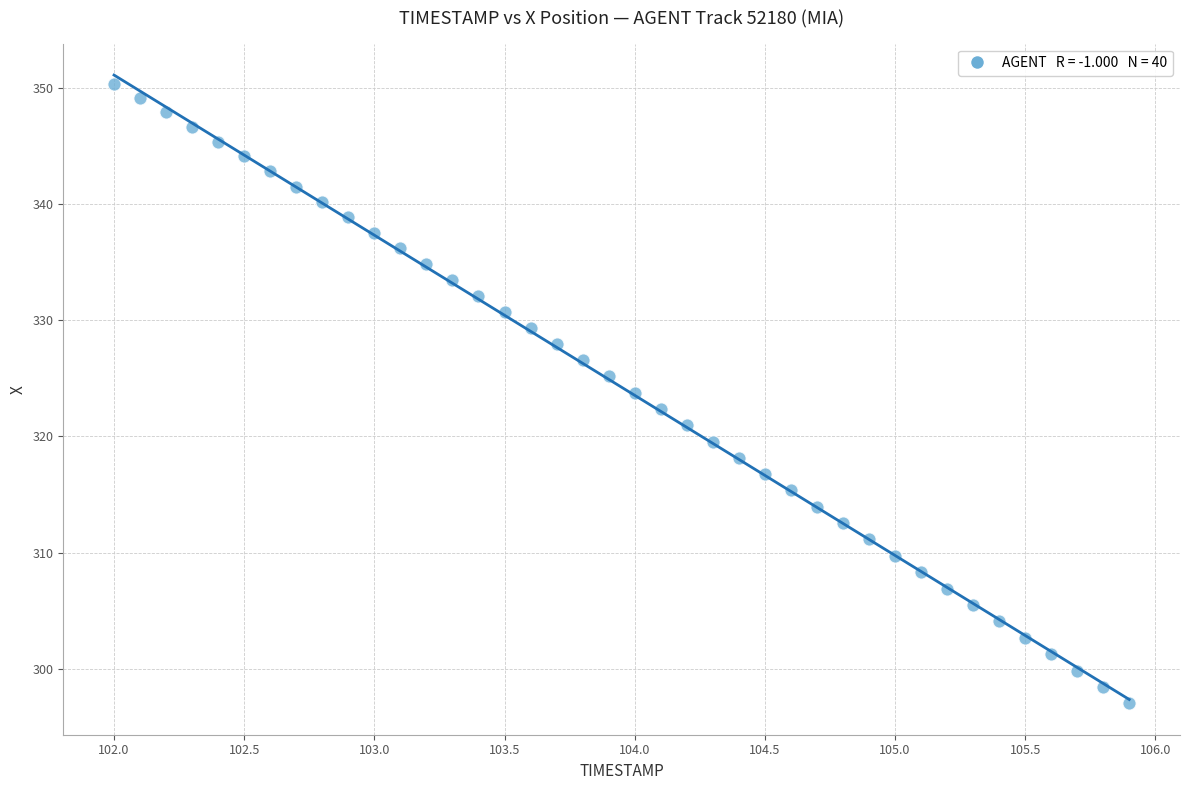

What is the range of Y values (max minus min)?

53.3